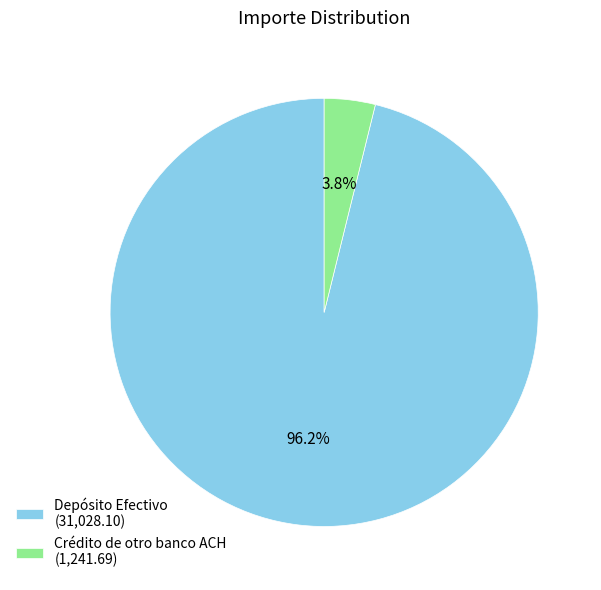

What is the smallest slice in the pie chart?

Crédito de otro banco ACH